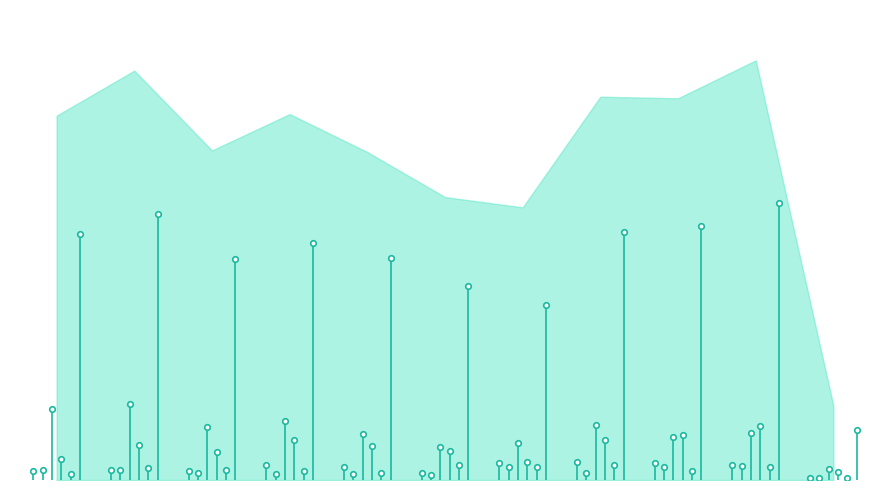

How many lines are shown in the chart?

6